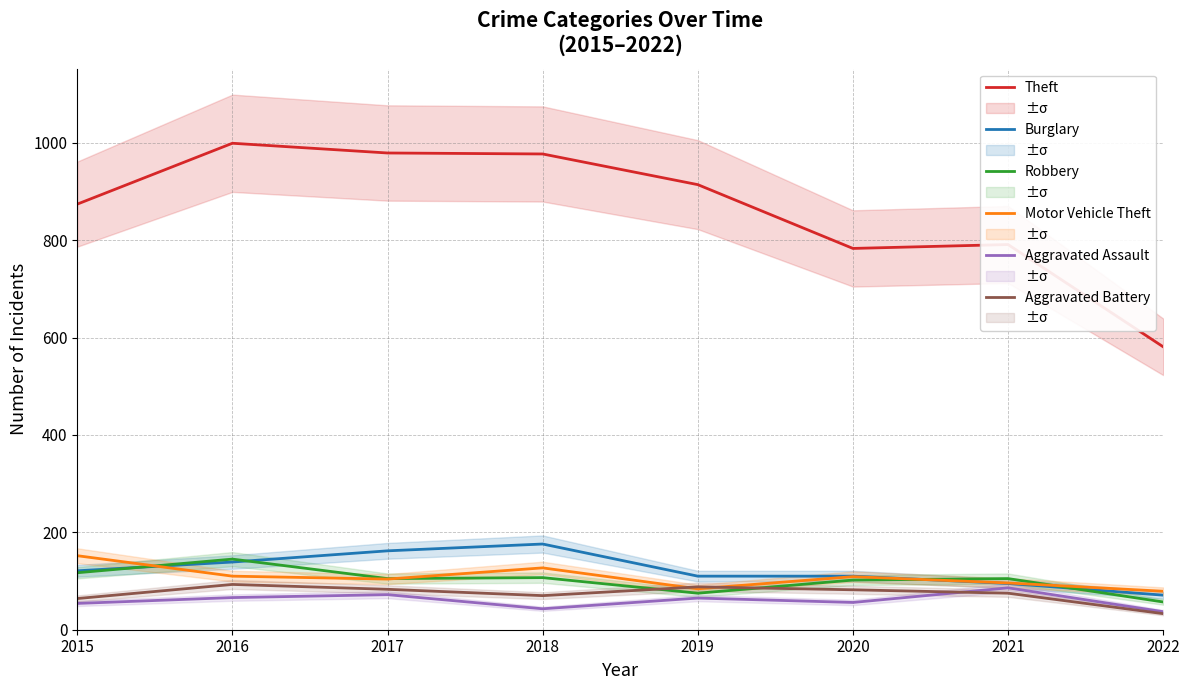

What is the smallest value displayed?

33